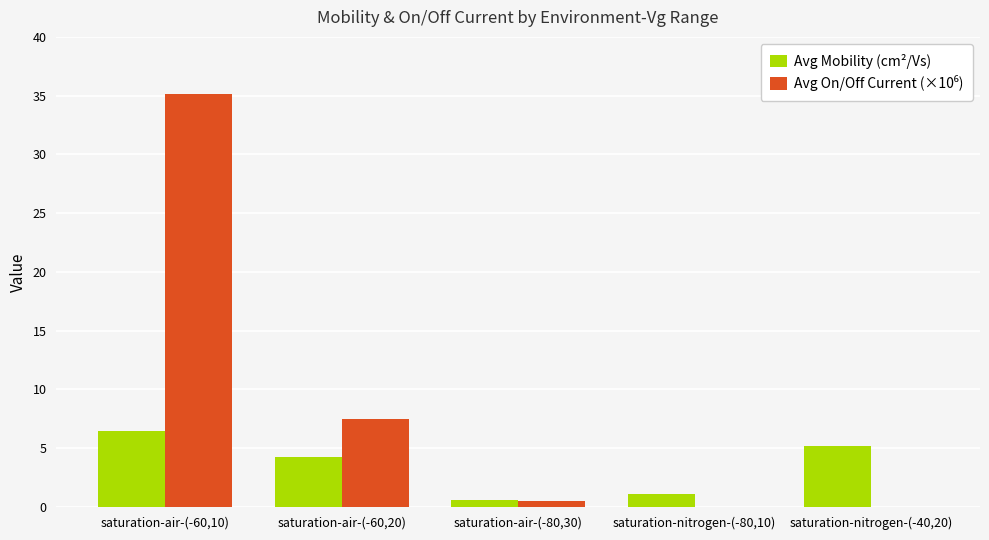

At which category is the sum across all series the highest?

saturation-air-(-60,10)